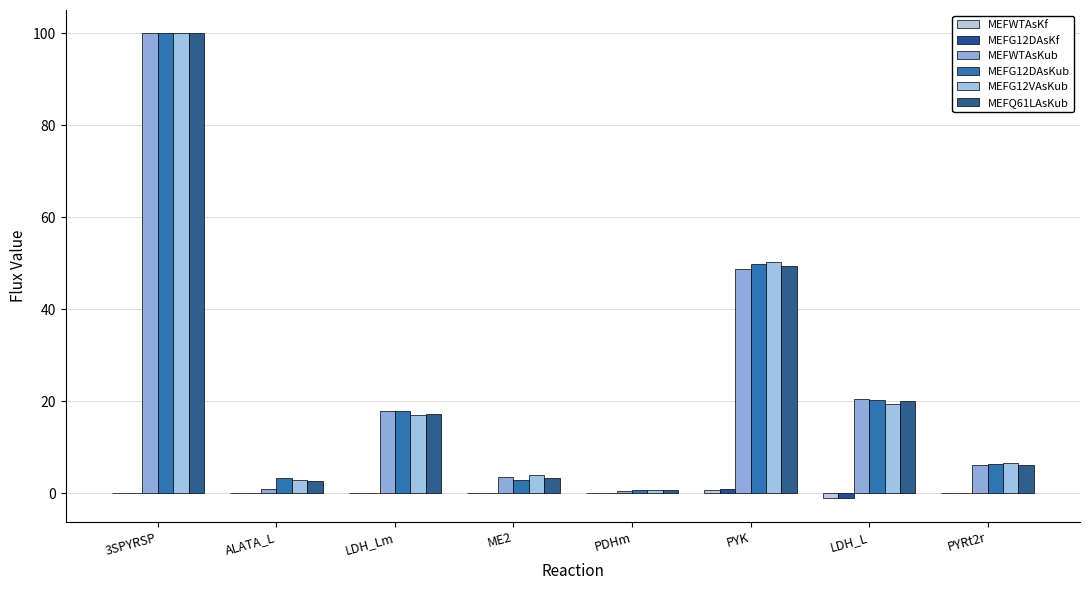

Which series has the largest range (max minus min)?

MEFWTAsKub